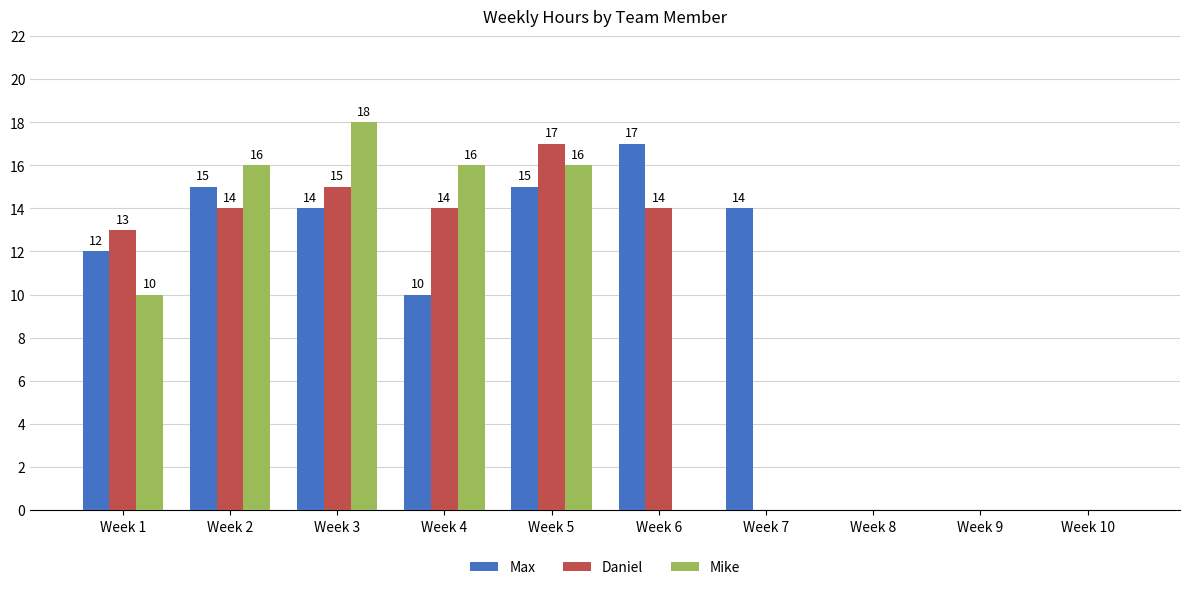

Is it true that Daniel equals 13 at Week 1?

True